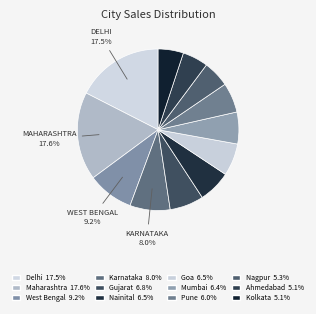

How many slices are in this pie chart?

12